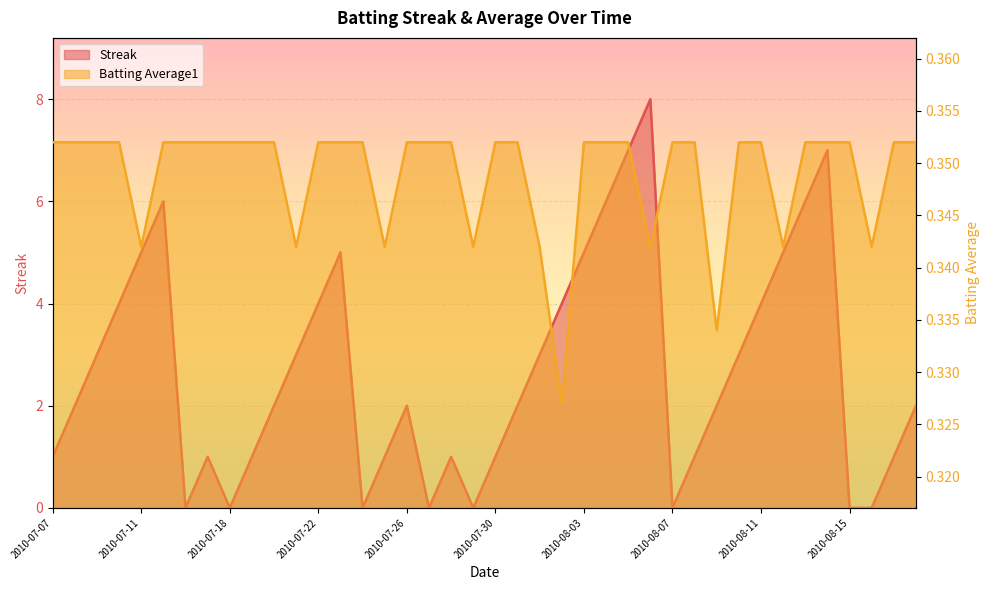

Read the Streak value at 2010-08-01.

3.0